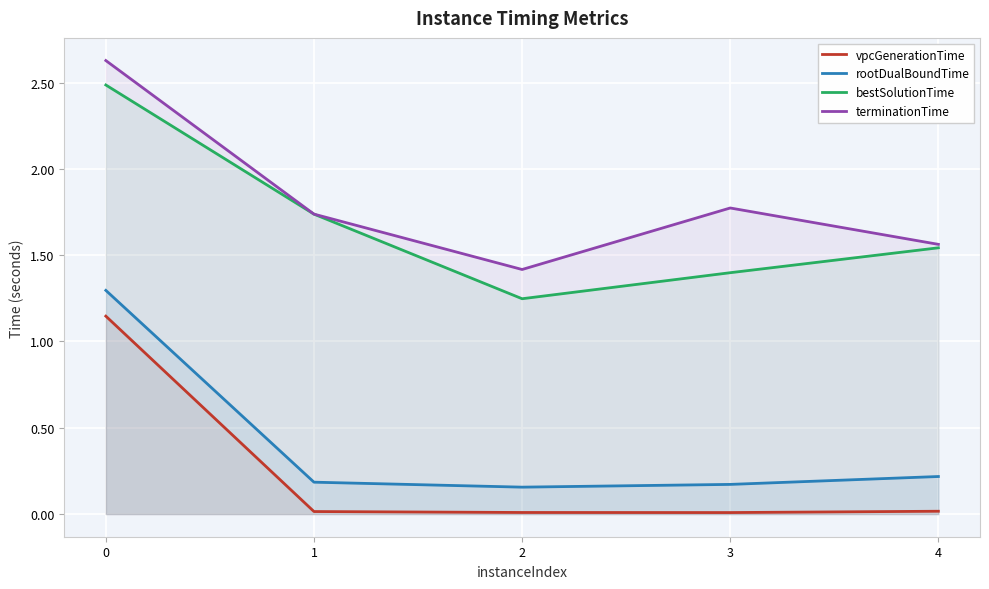

What is the average value of the rootDualBoundTime series?

0.4